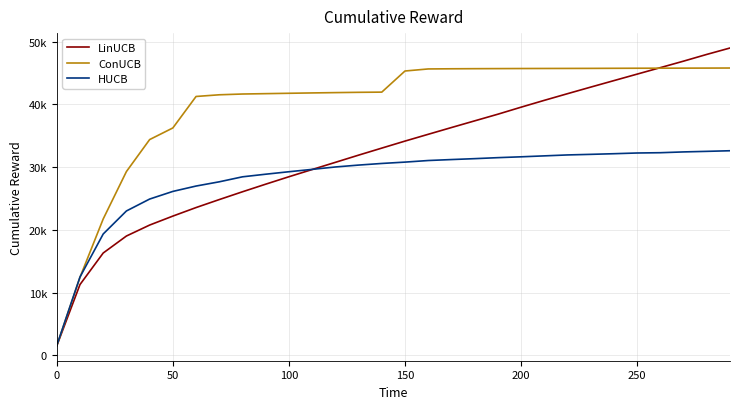

Which series has the largest total across all categories?

ConUCB